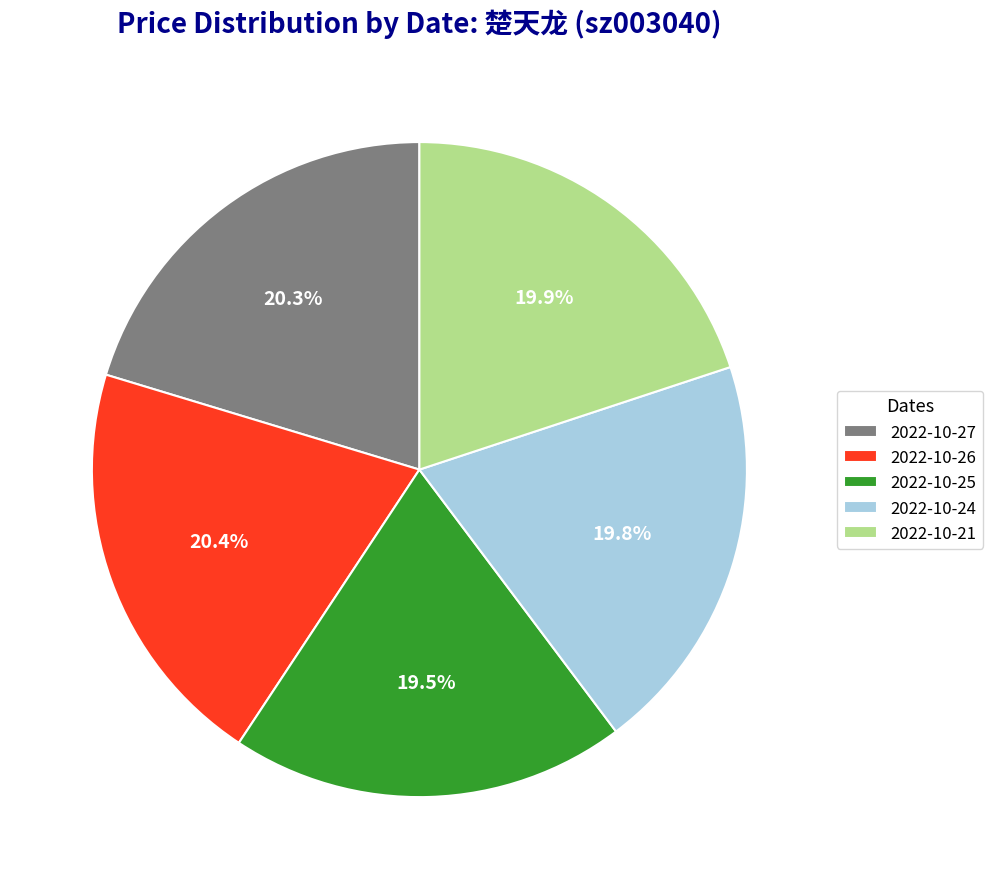

True or false: 2022-10-26 accounts for 20% of the total.

True